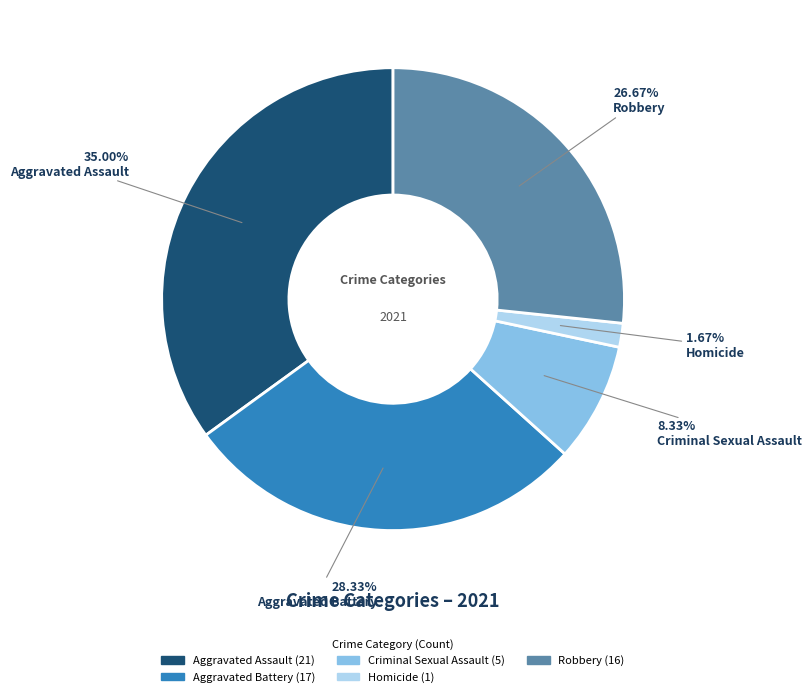

The Robbery slice represents 34% of the pie. True or false?

False